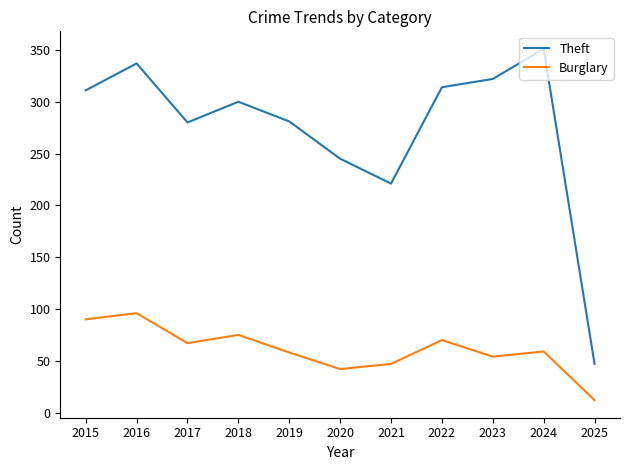

Rank the series at 2022 from lowest to highest value.

Burglary, Theft